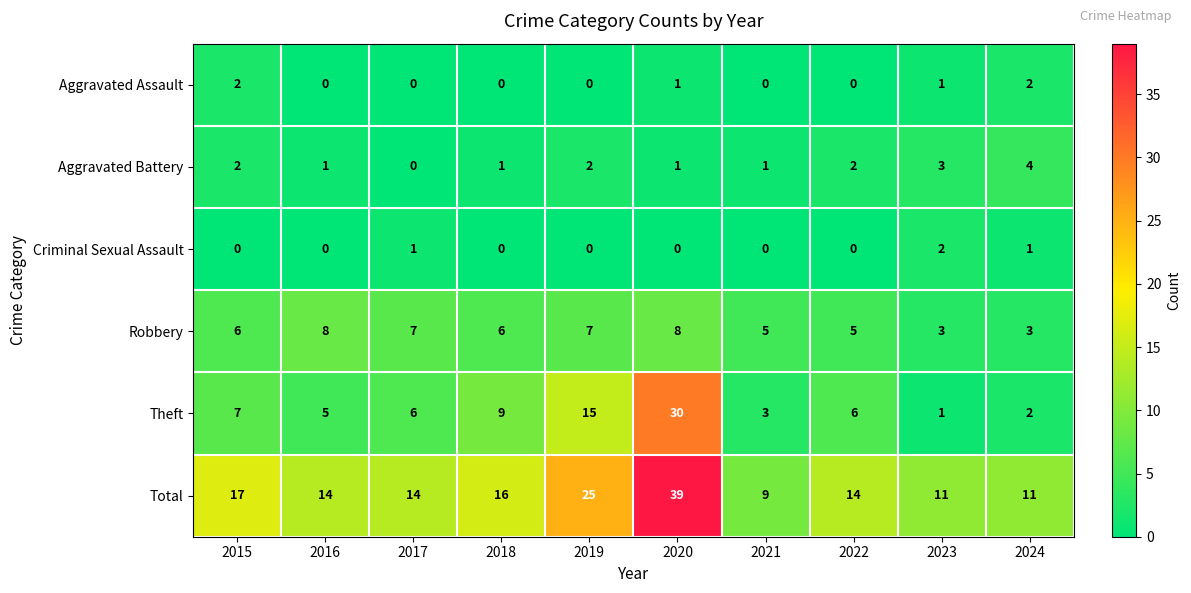

Which series has the widest spread of values?

Total